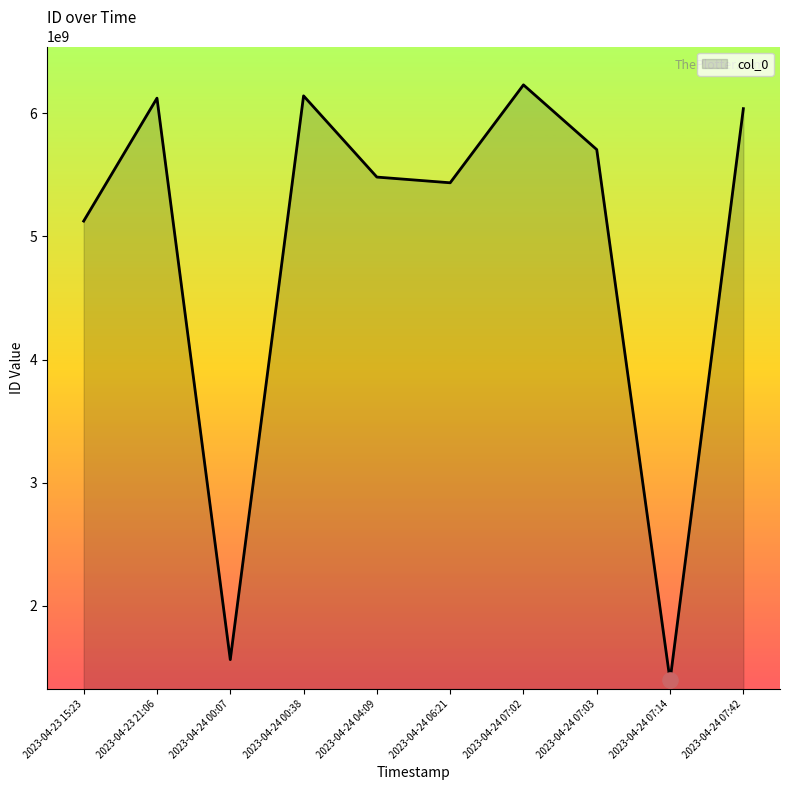

What is the change in value from 2023-04-24 07:02 to 2023-04-24 07:42?

-193025436